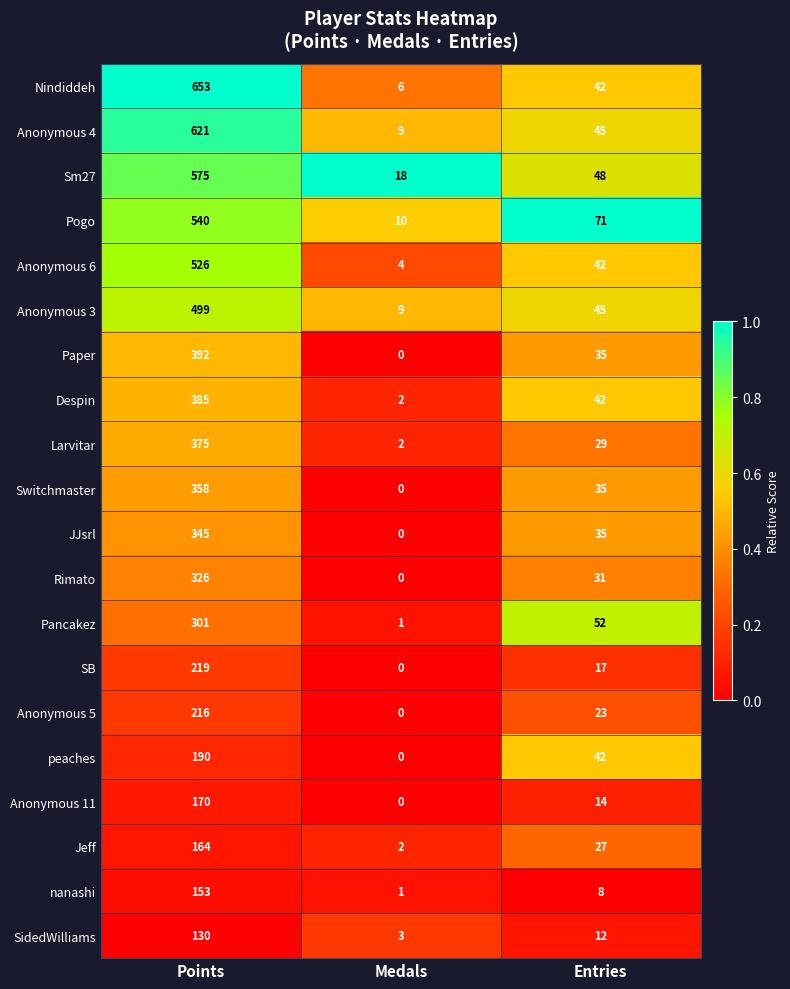

At which label does Despin reach its minimum?

Medals